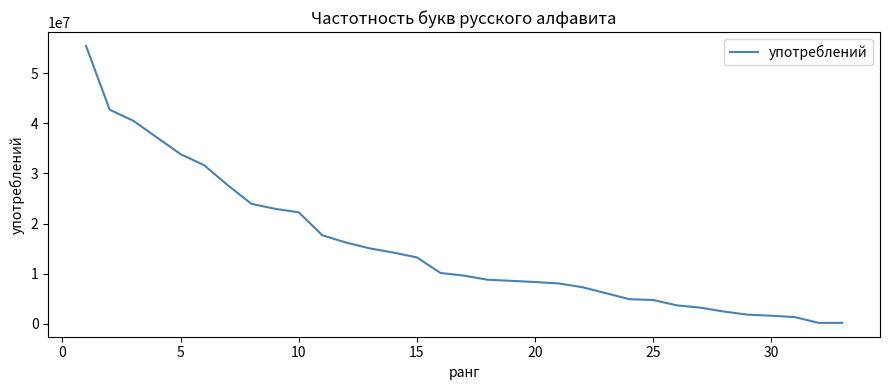

What is the difference between the maximum and minimum values?

55229553